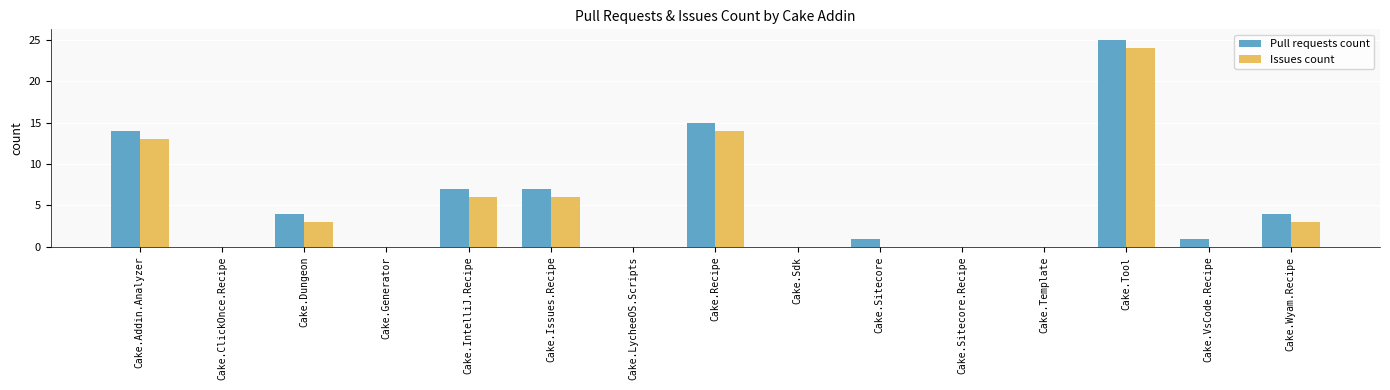

Which series has the largest range (max minus min)?

Pull requests count